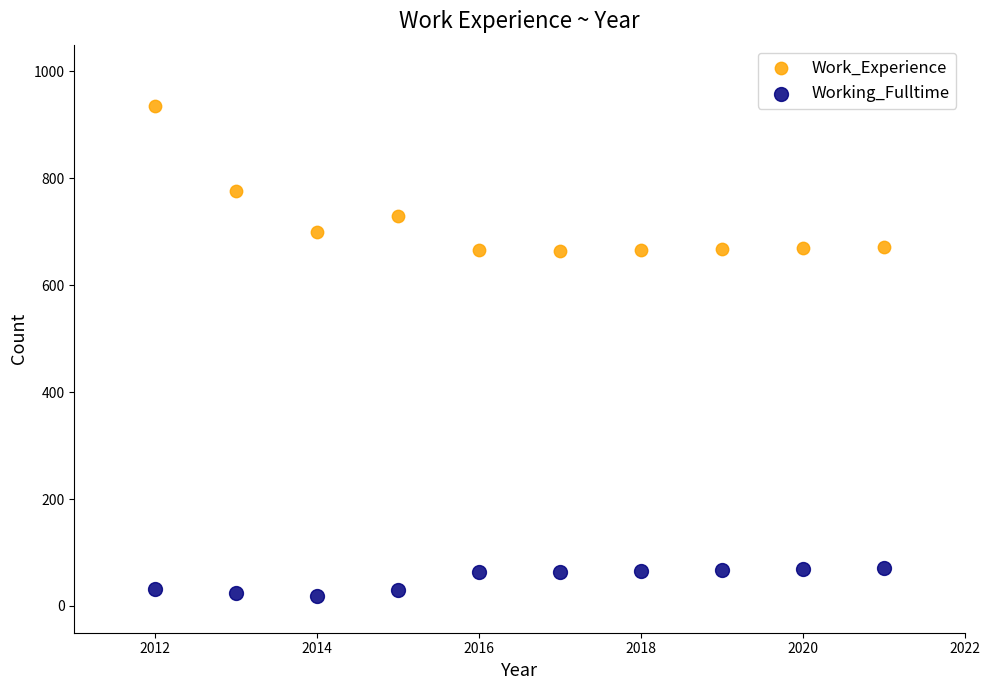

Which series contains the highest Y value?

Work_Experience